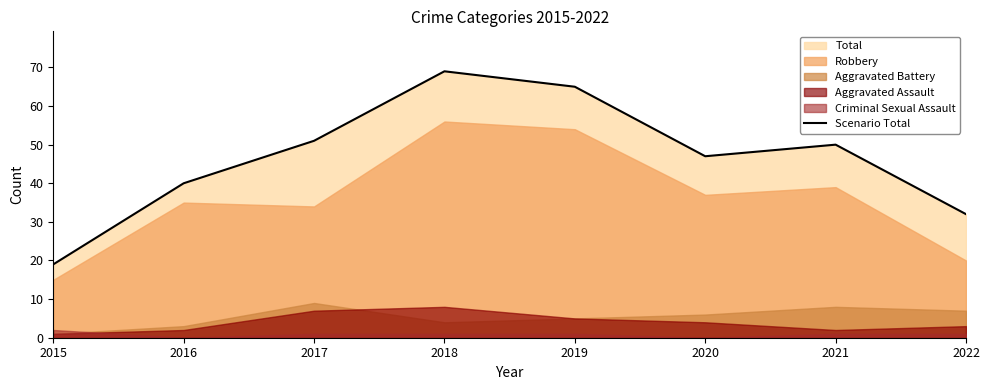

True or false: the data shows 83 at 2021.

False